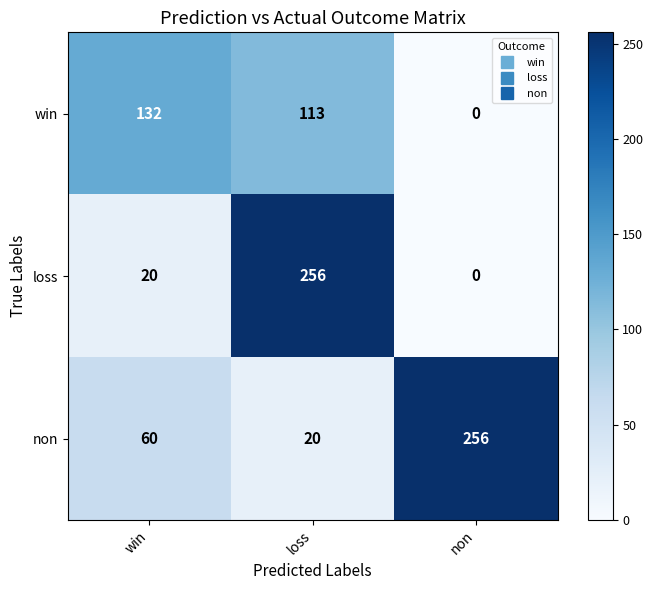

What is the maximum value for win?

132